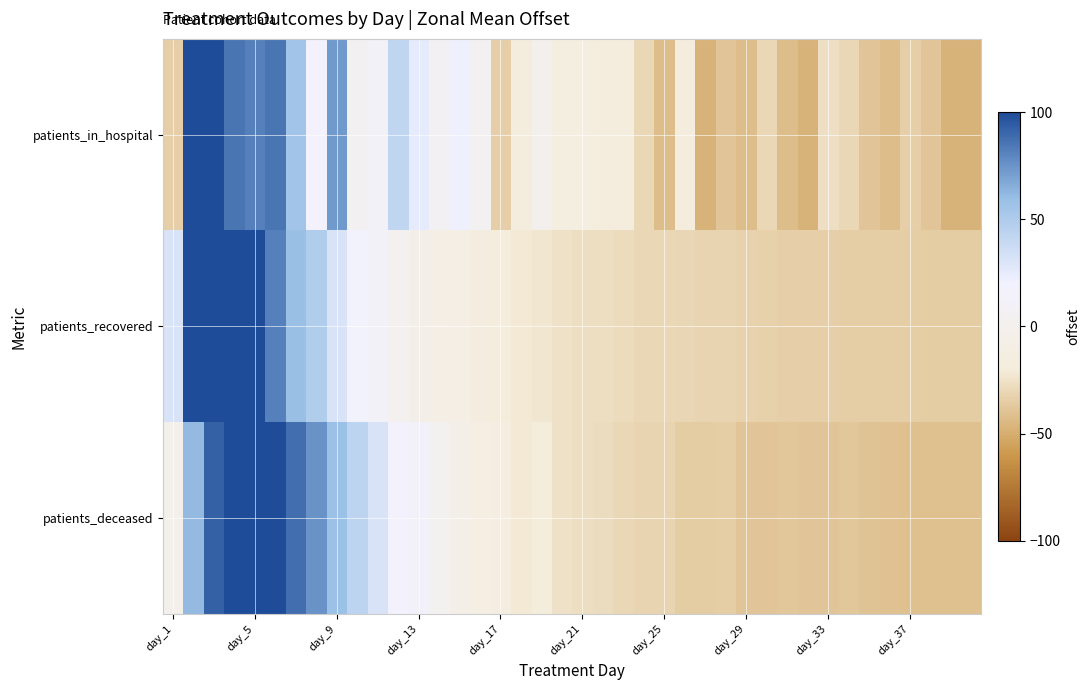

Which series has the largest total across all categories?

patients_in_hospital